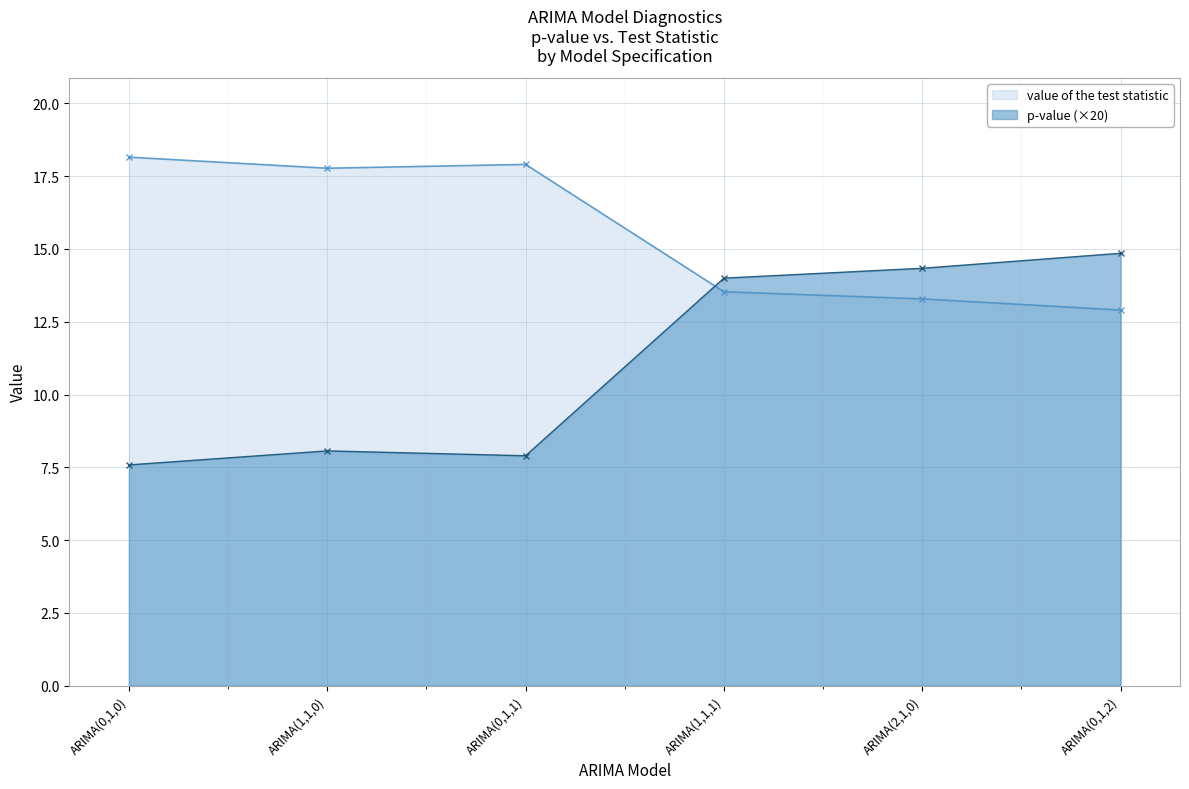

True or false: value of the test statistic and p-value cross at least once.

True